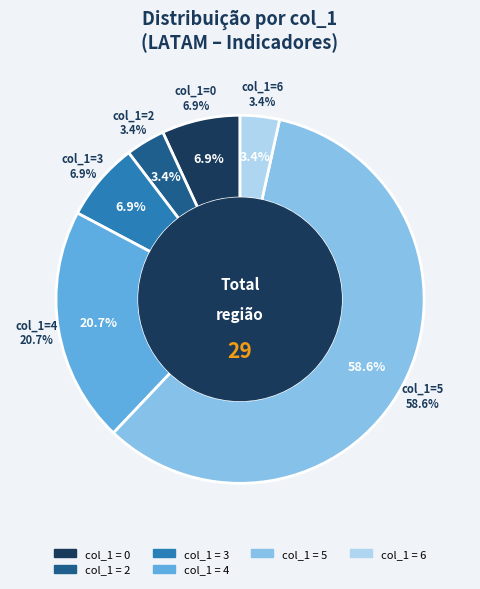

How many slices are in this pie chart?

6